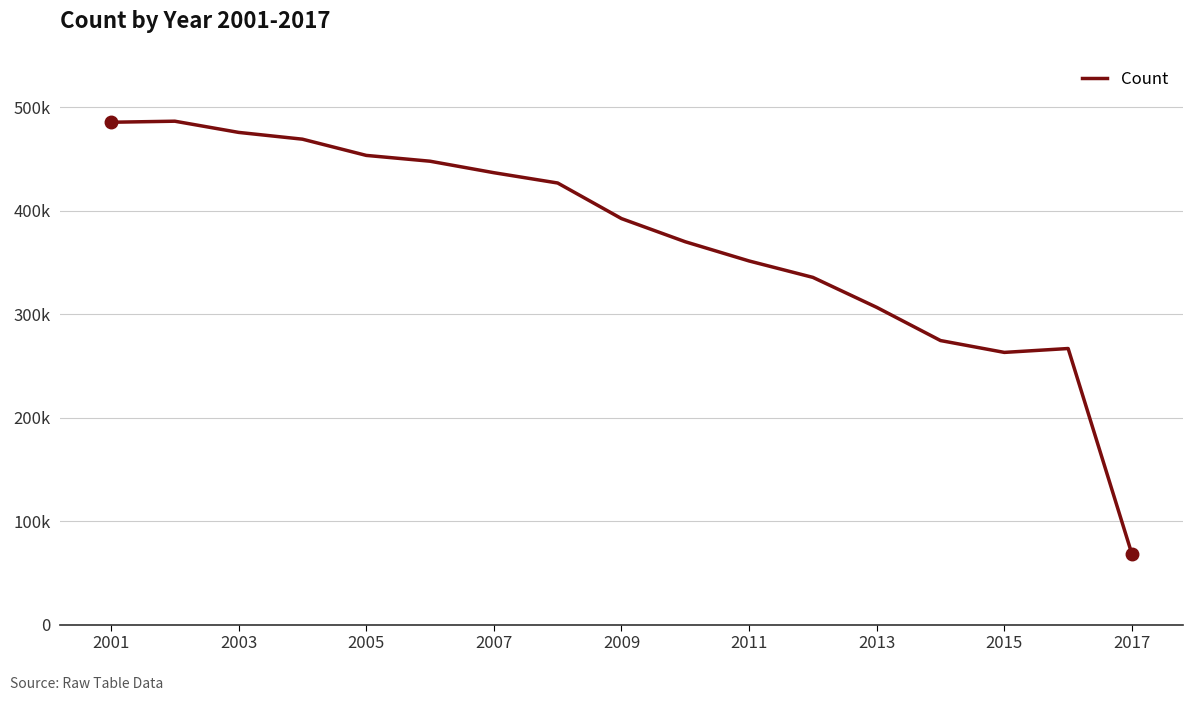

Where does the data first go above 392565?

2001